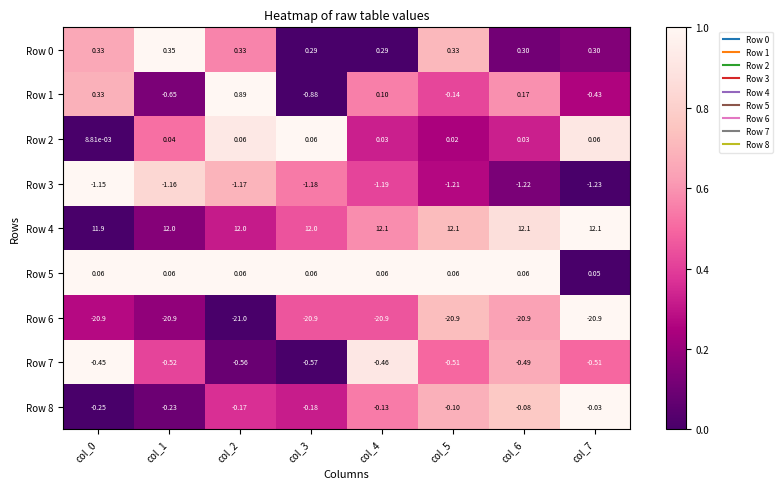

Is the value of Row 8 at col_2 greater than the value of Row 4 at col_7?

No